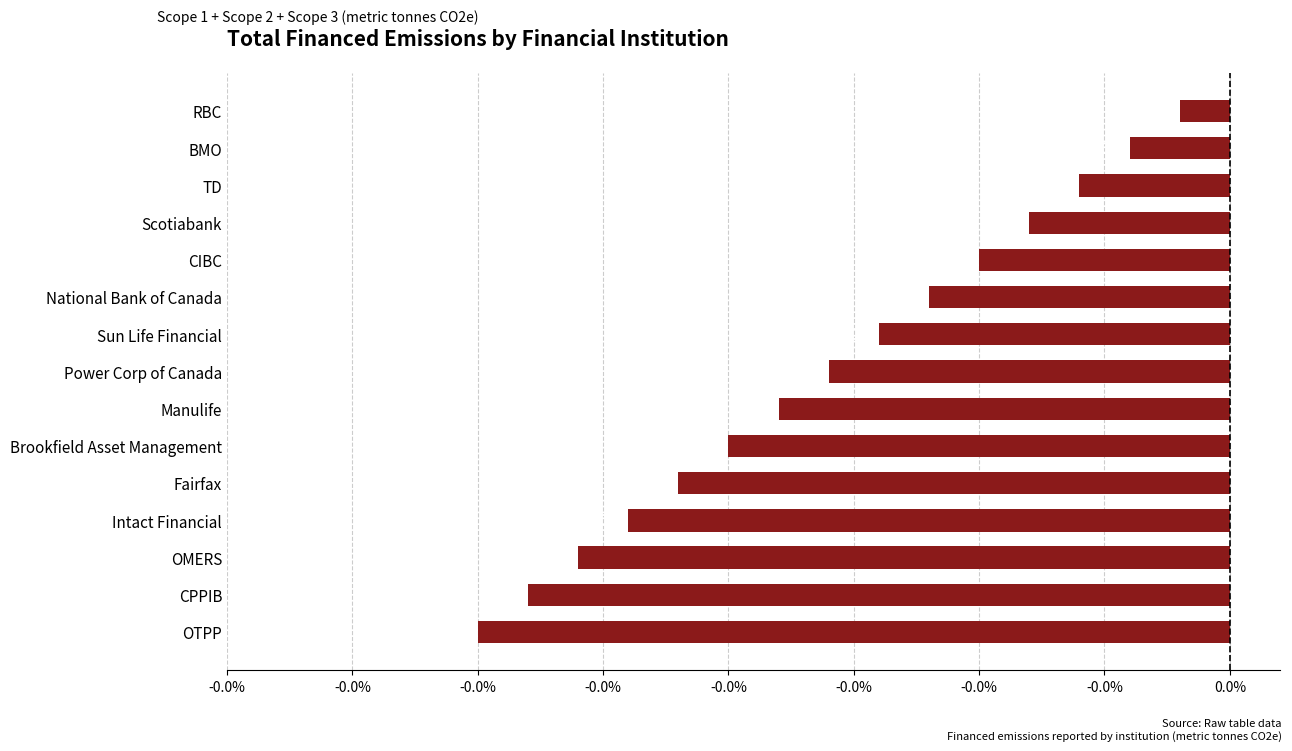

How many bars are there in total?

15